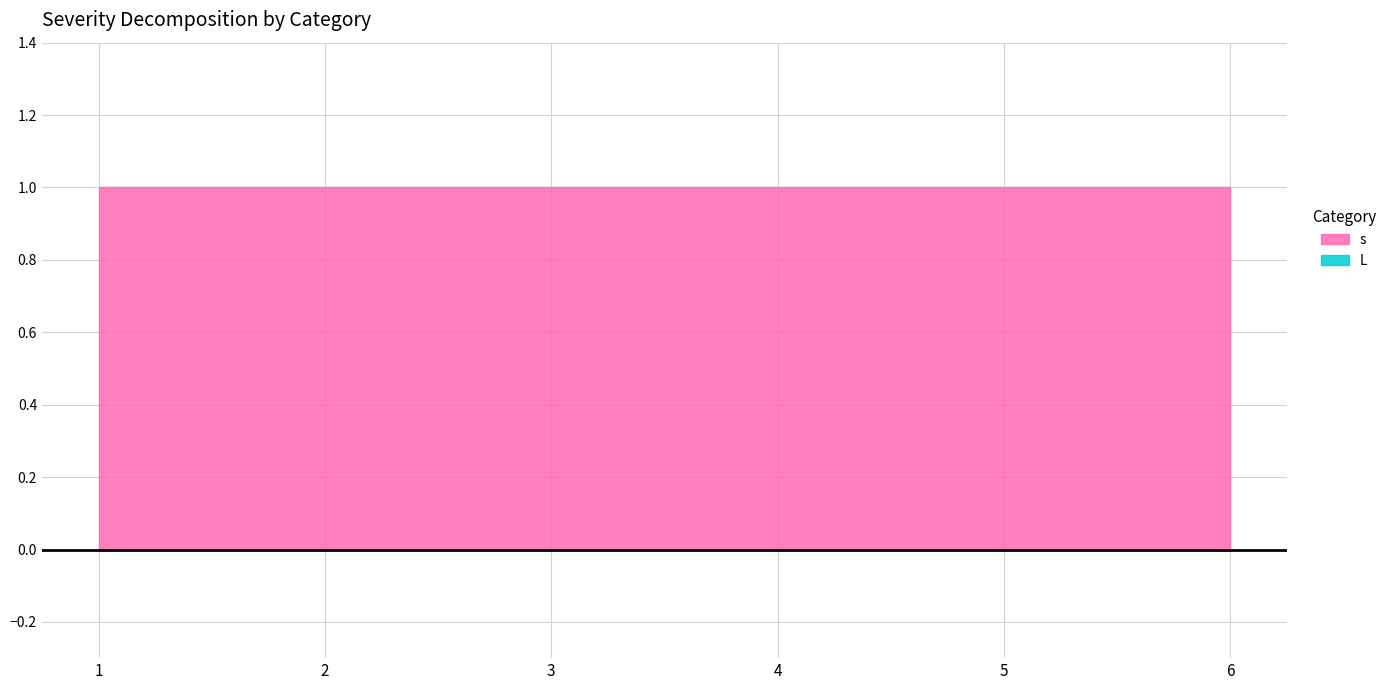

Which series has the widest spread of values?

s